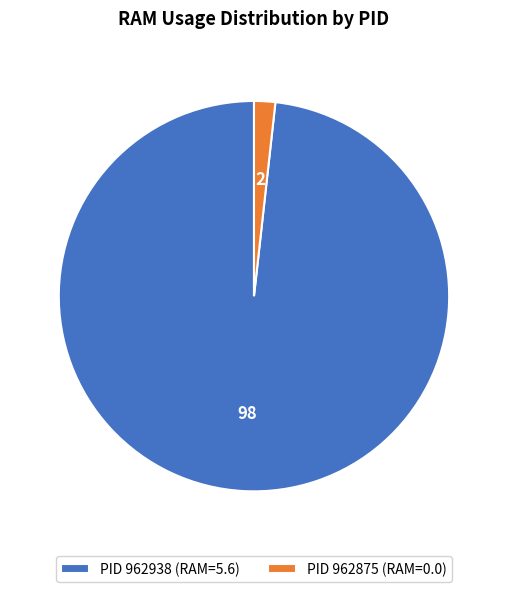

Which slice is the smallest?

PID 962875 (RAM=0.0)